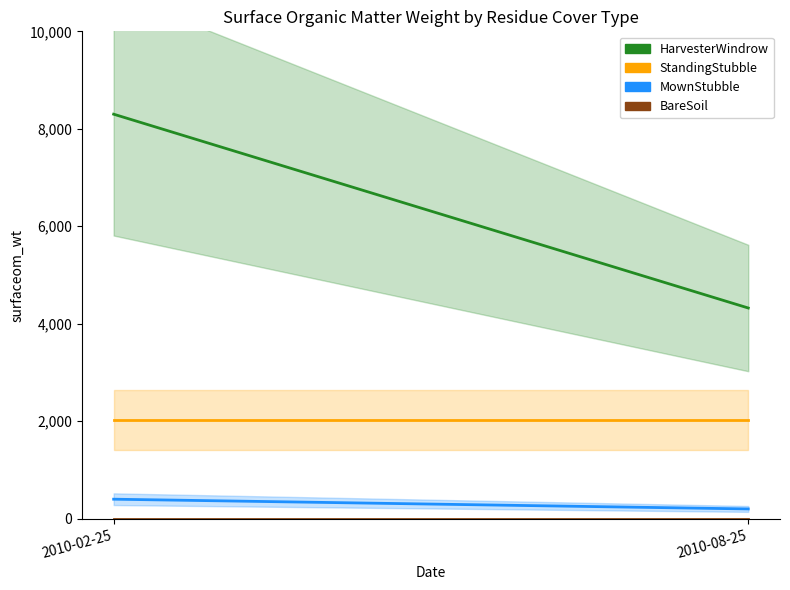

What is the sum of the MownStubble values at 2010-08-25 and 2010-02-25?

600